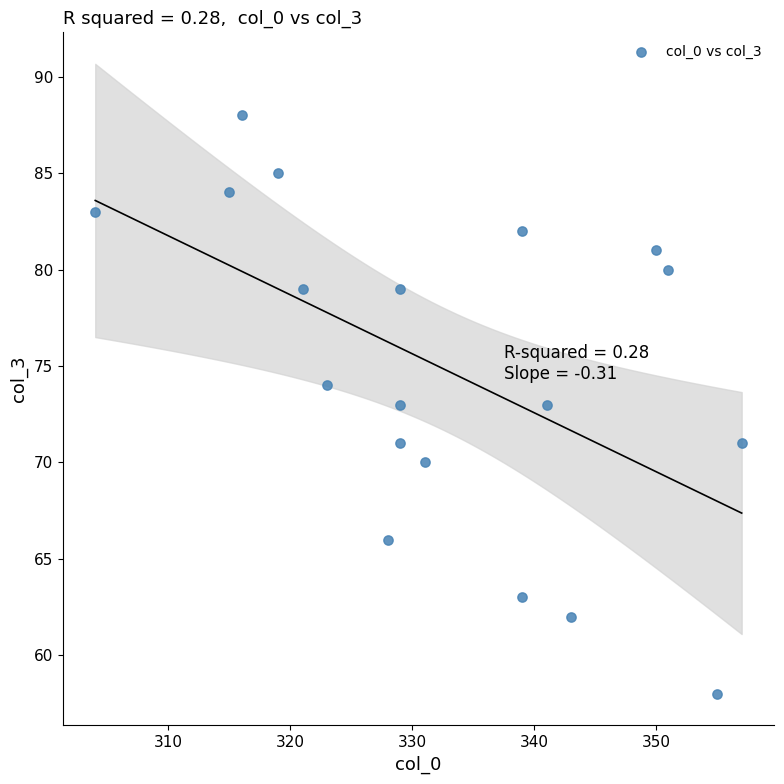

What is the range of X values (max minus min)?

53